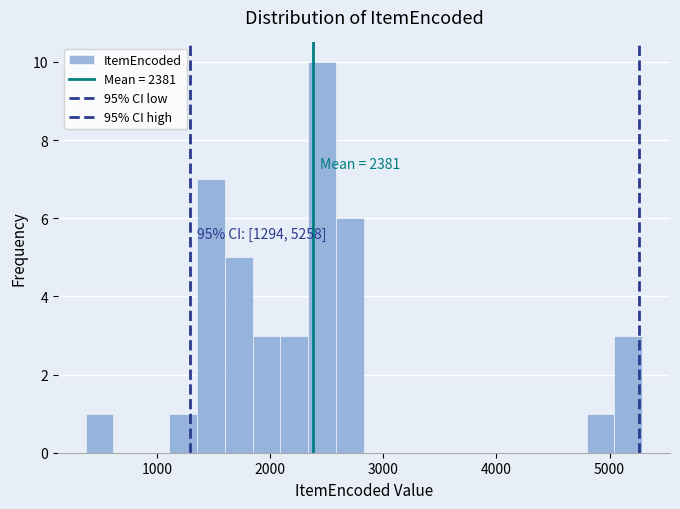

Read against the x-axis, roughly where is the centre of the tallest bar?

2500